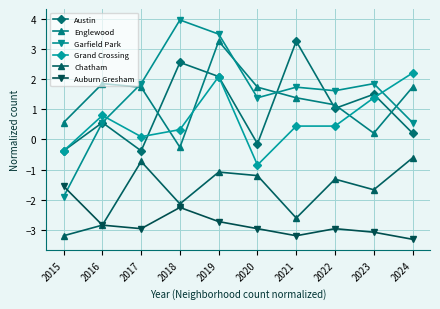

At which label is Grand Crossing closest to 0?

2017